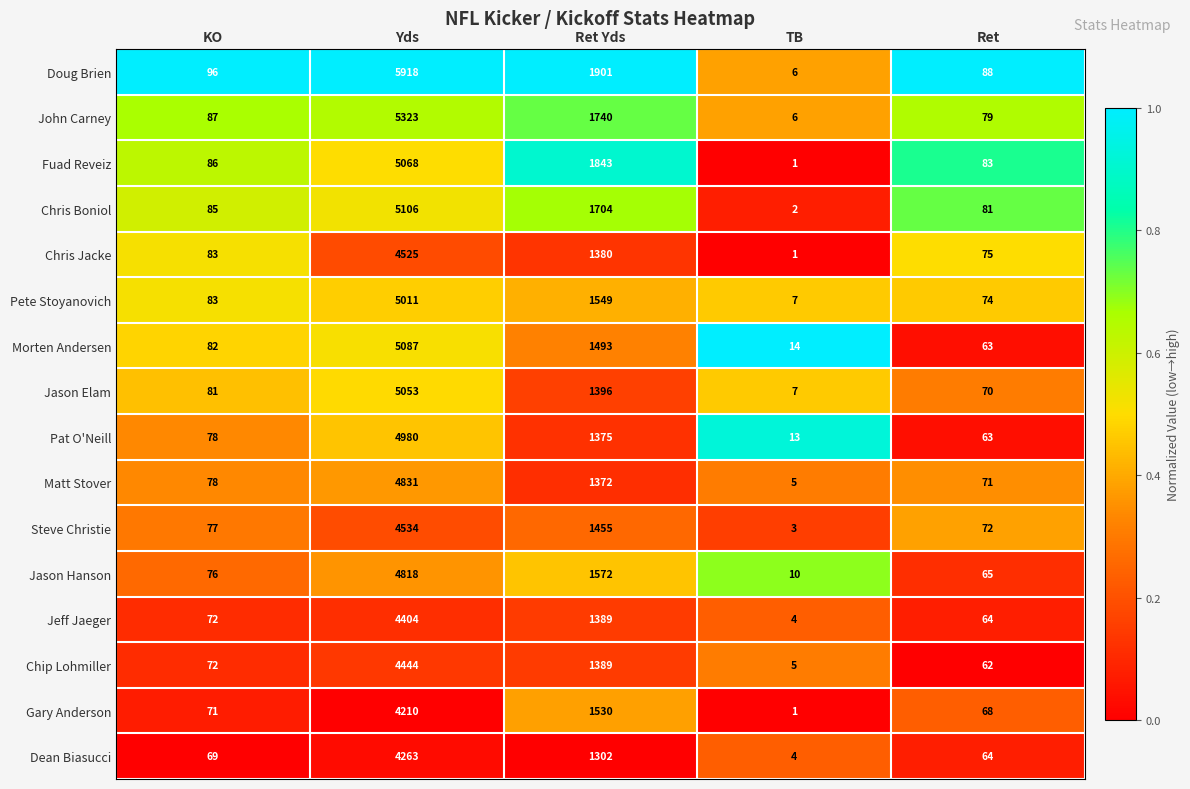

What is the highest value of the Morten Andersen series?

5087